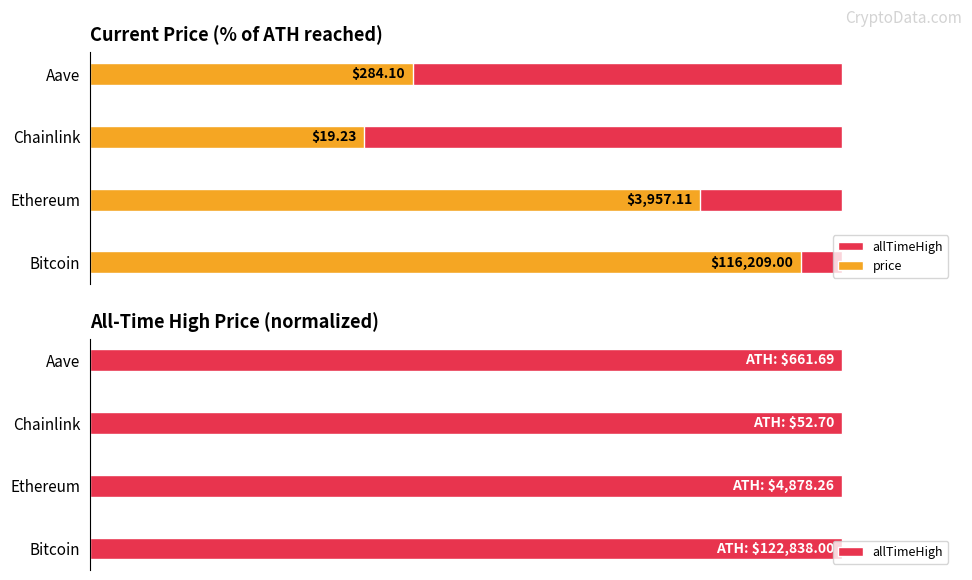

How many groups of bars are there?

4